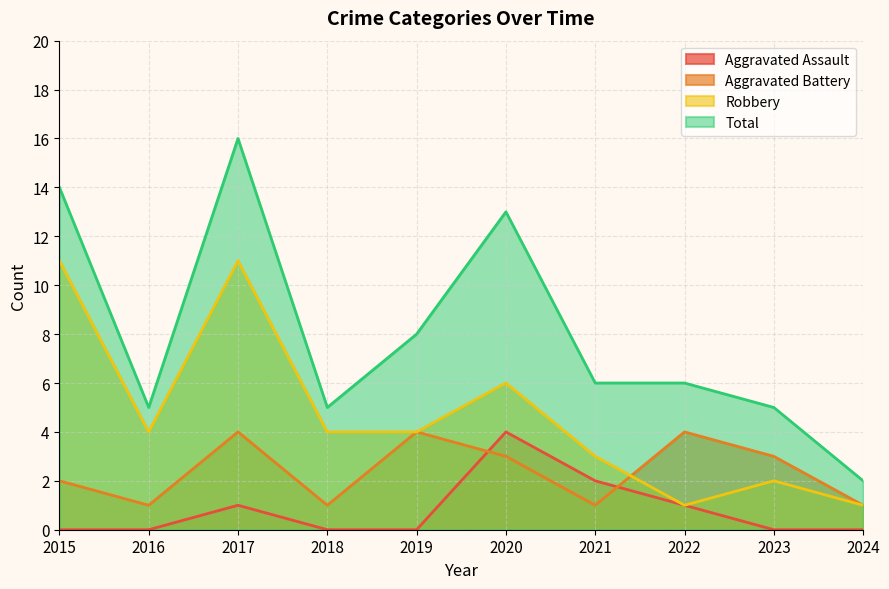

Between 2015 and 2020, which series saw the biggest shift?

Robbery